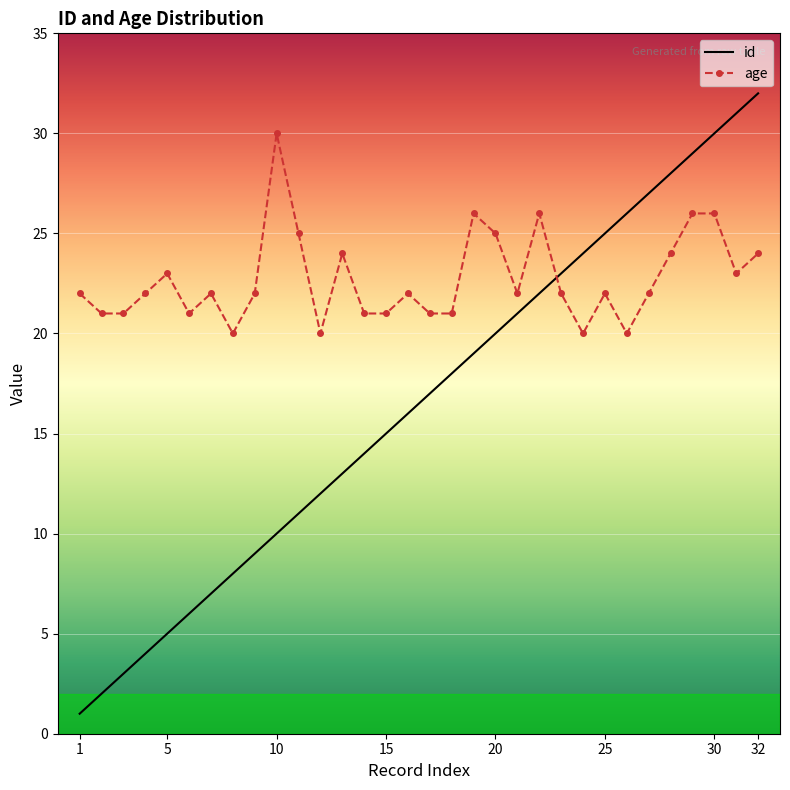

What is the lowest value of the age series?

20